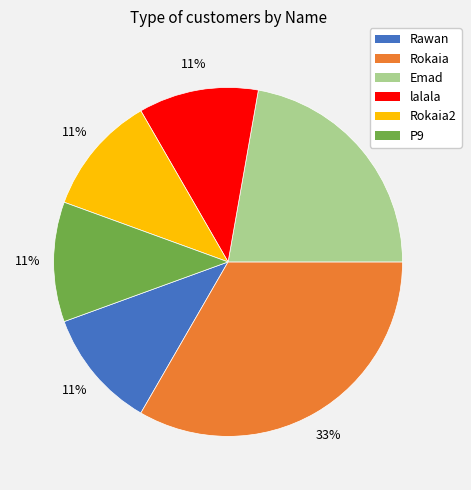

Does any single category account for the majority?

No